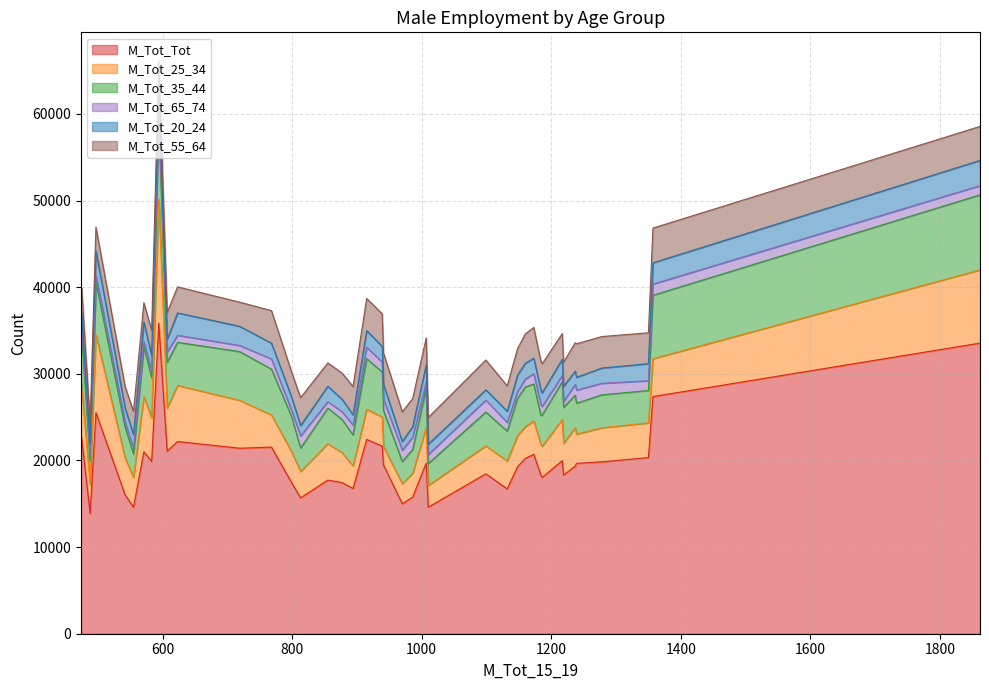

Which series changed the most between 497 and 1160?

M_Tot_25_34